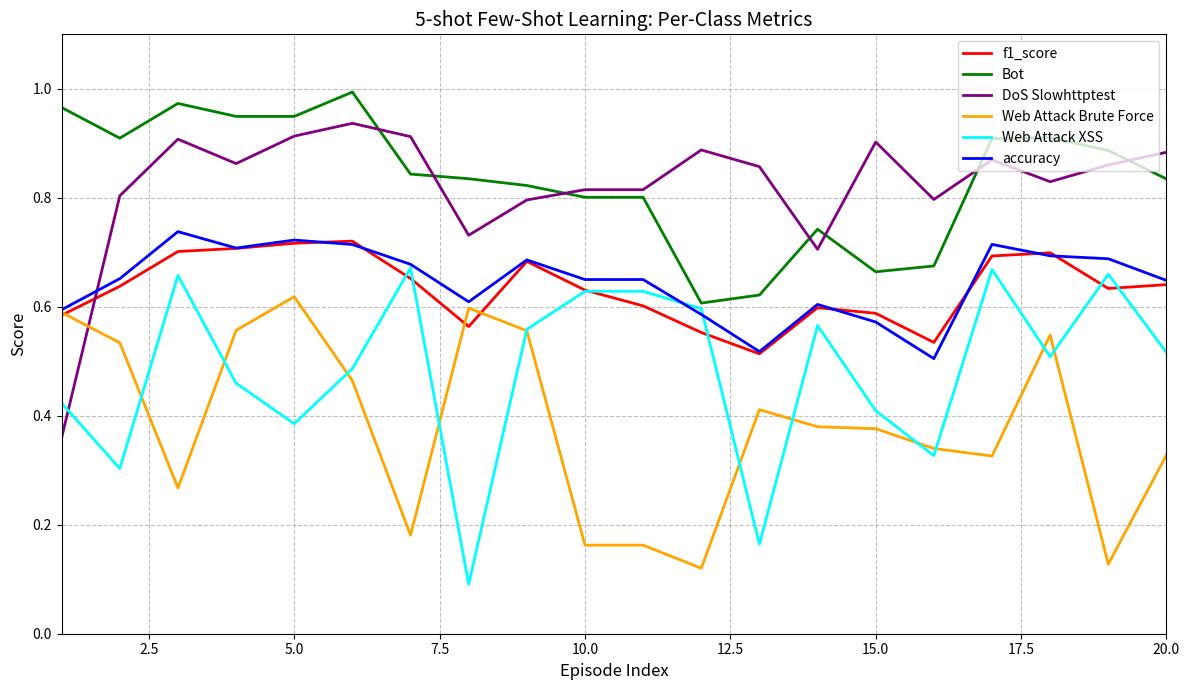

True or false: Bot and f1_score cross at least once.

False